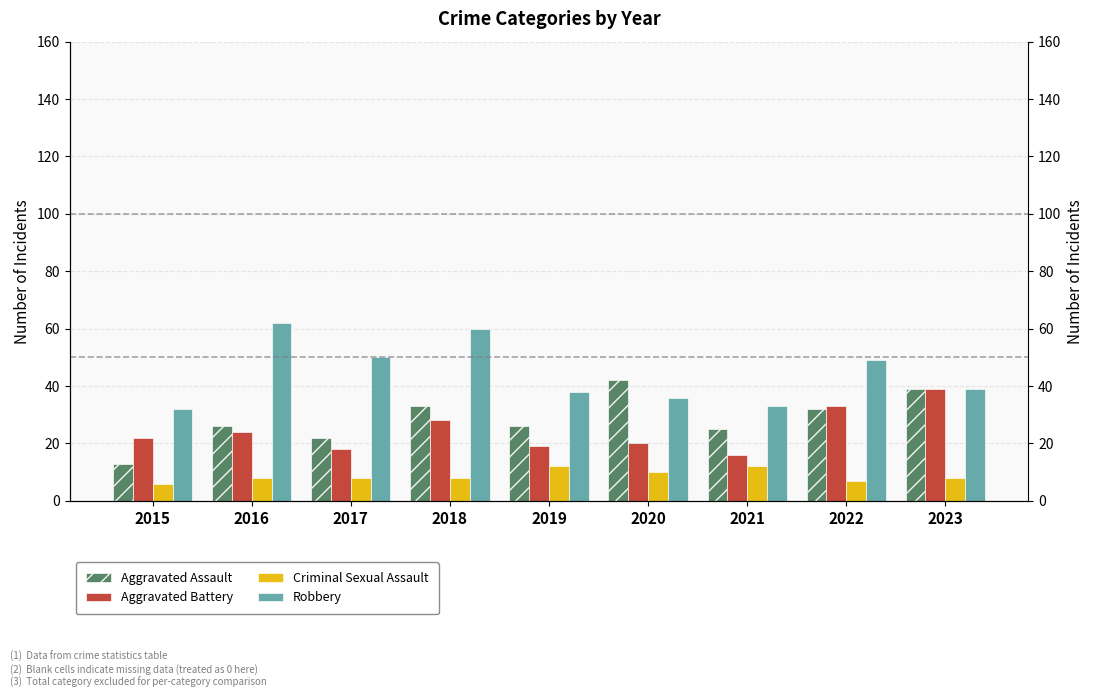

Which category has the highest value across all series?

2016